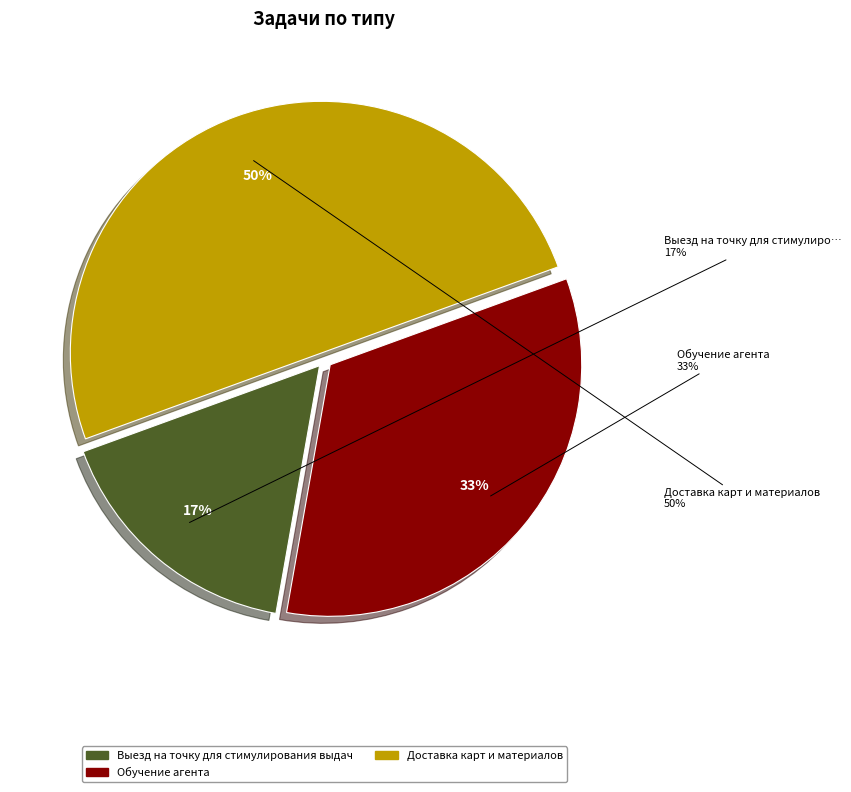

Is there any slice that represents more than half of the pie?

No